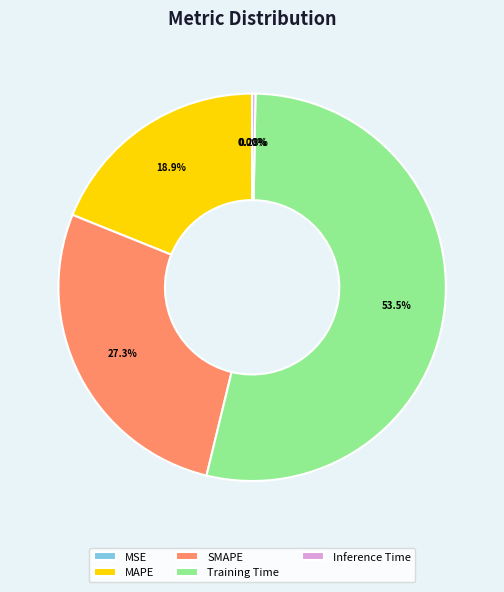

What percentage do MAPE and SMAPE together represent?

46.2%